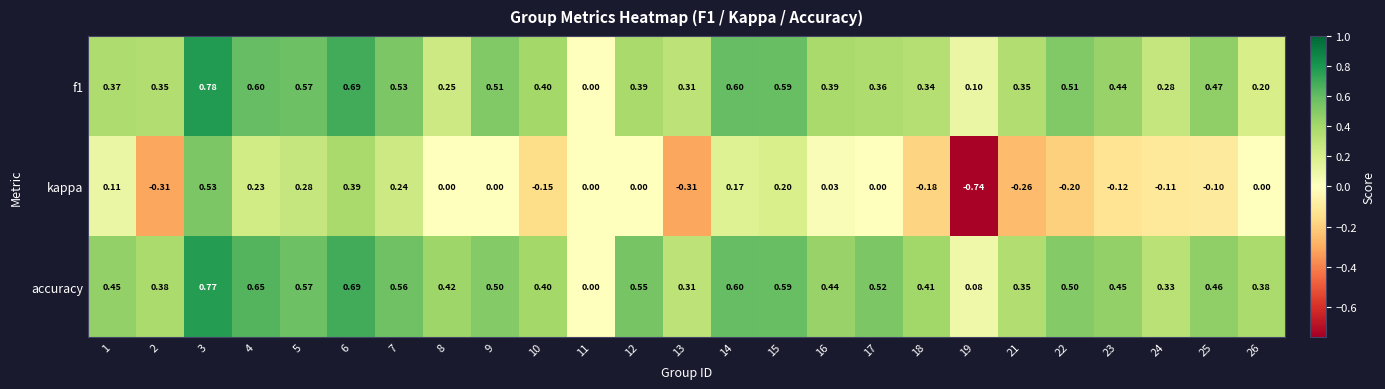

Which series has the largest total across all categories?

accuracy